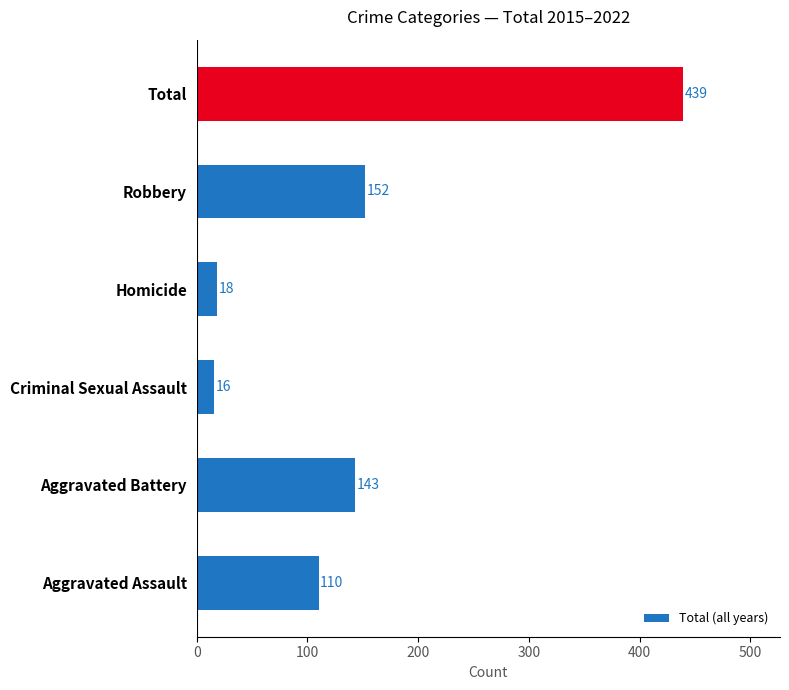

What is the sum of all values?

878